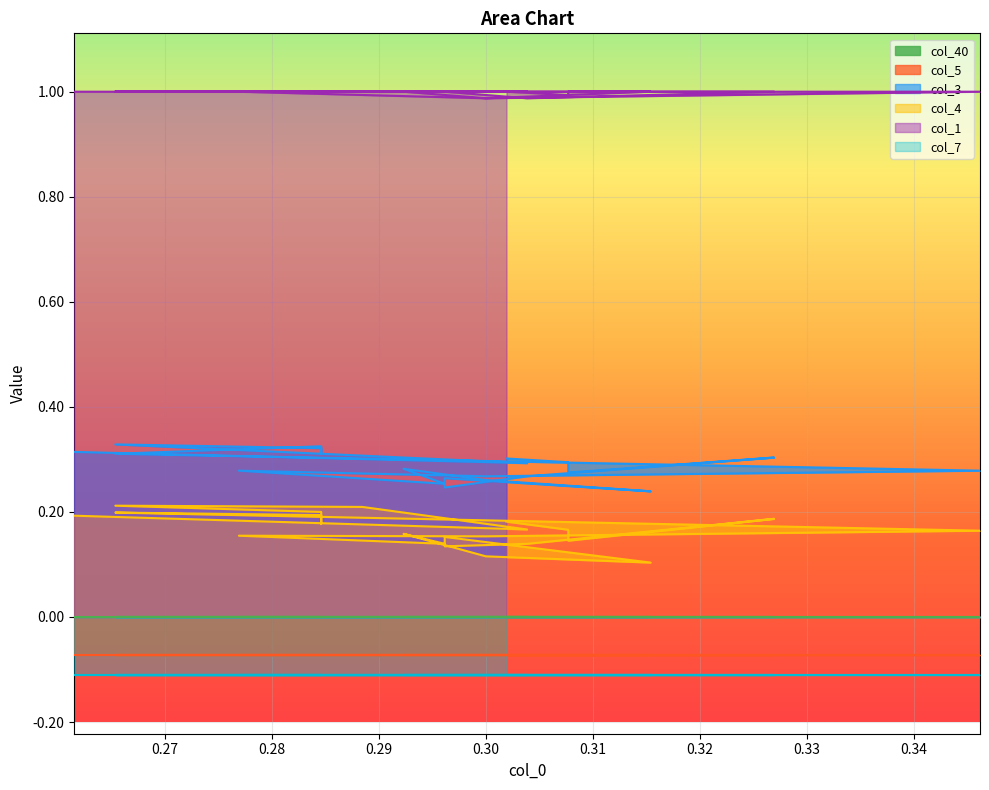

True or false: col_3 and col_4 cross at least once.

False